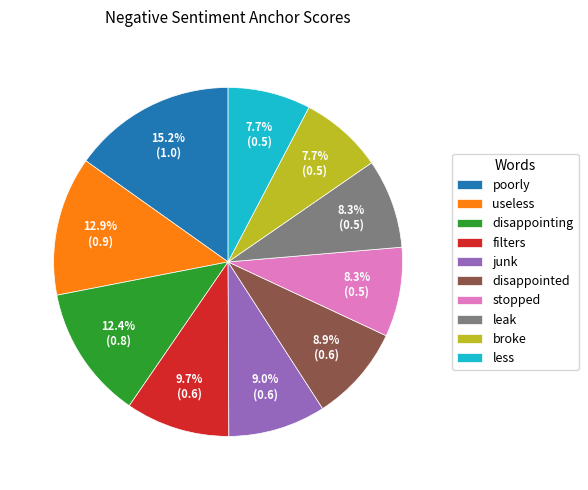

How many slices are in this pie chart?

10